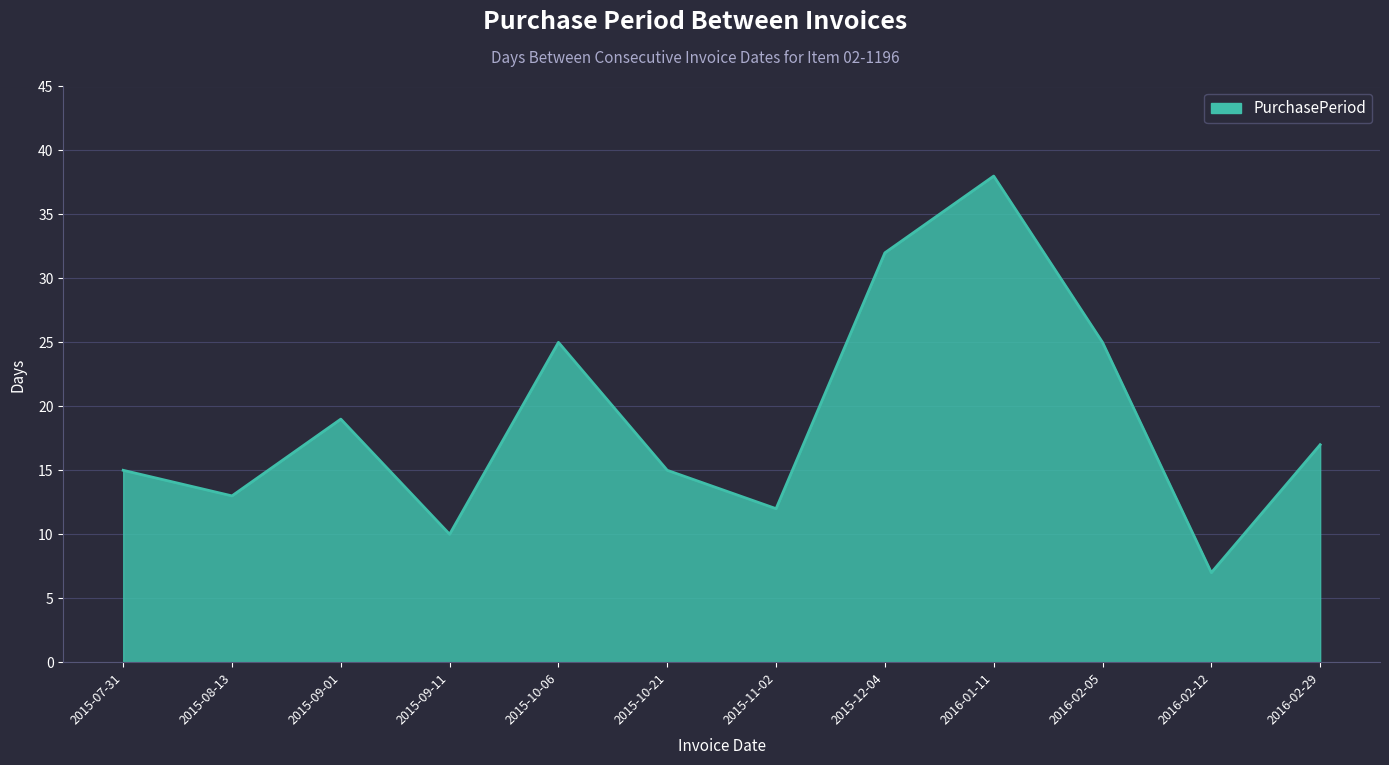

The value at 2015-10-21 is 15. True or false?

True